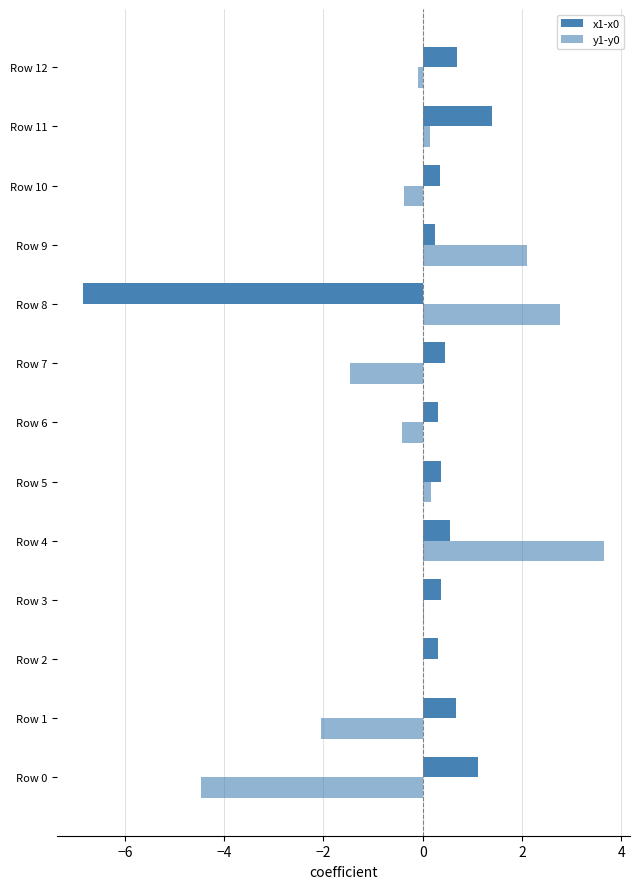

Reading left to right, transcribe all the data shown in this chart.

x1-x0: 1.1	0.7	0.3	0.4	0.6	0.4	0.3	0.5	-6.8	0.3	0.3	1.4	0.7
y1-y0: -4.5	-2.1	0.0	0.0	3.7	0.2	-0.4	-1.5	2.8	2.1	-0.4	0.1	-0.1